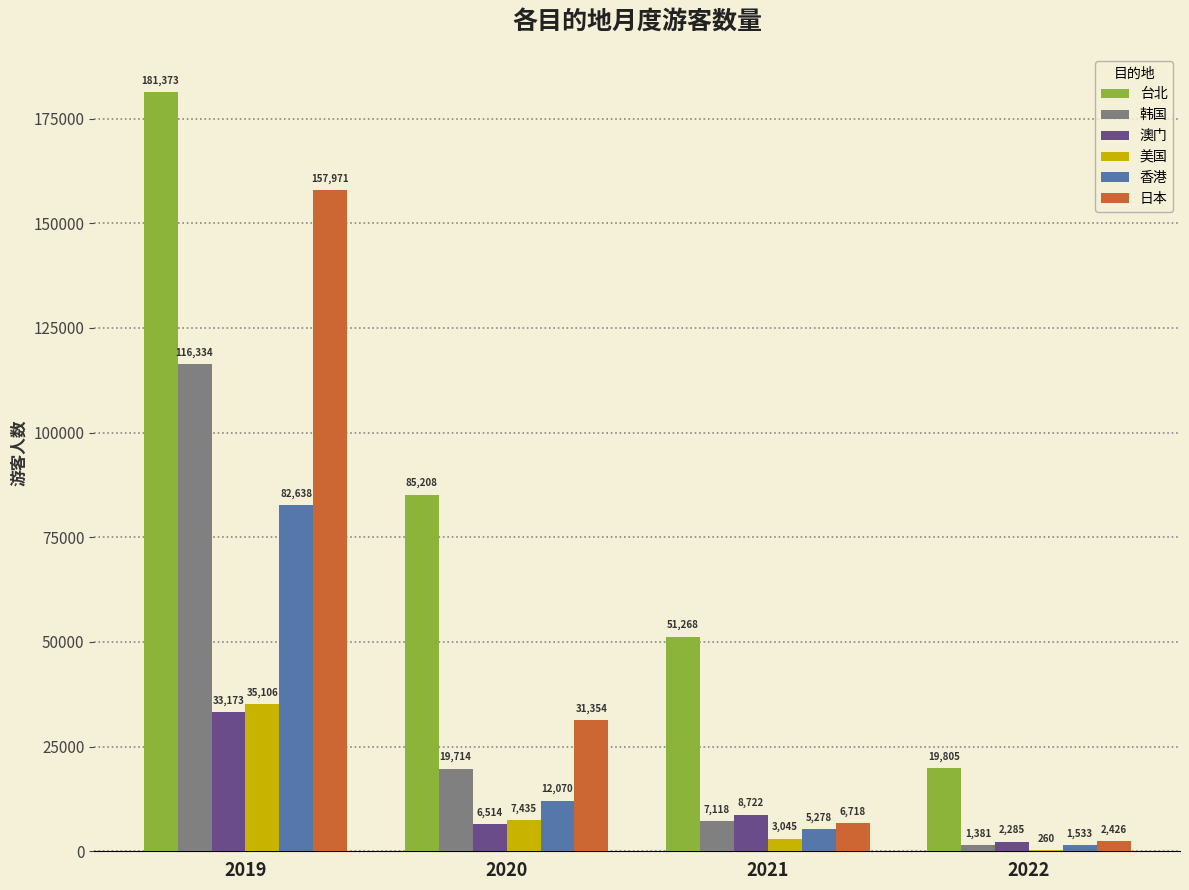

Between 2019 and 2021, which series saw the biggest shift?

日本